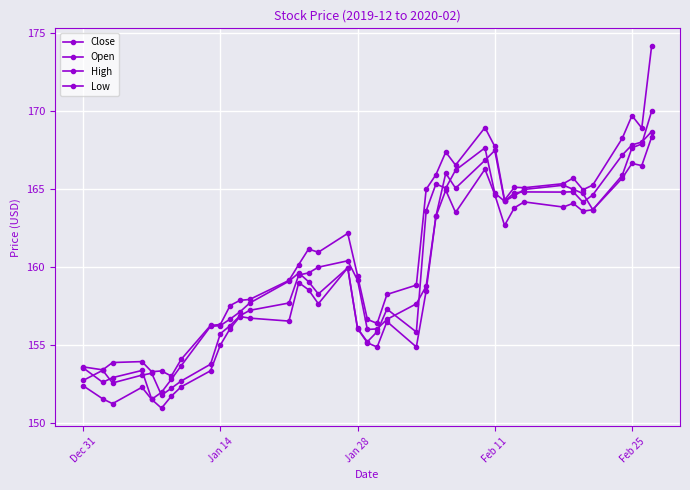

Does the chart have visible grid lines?

Yes